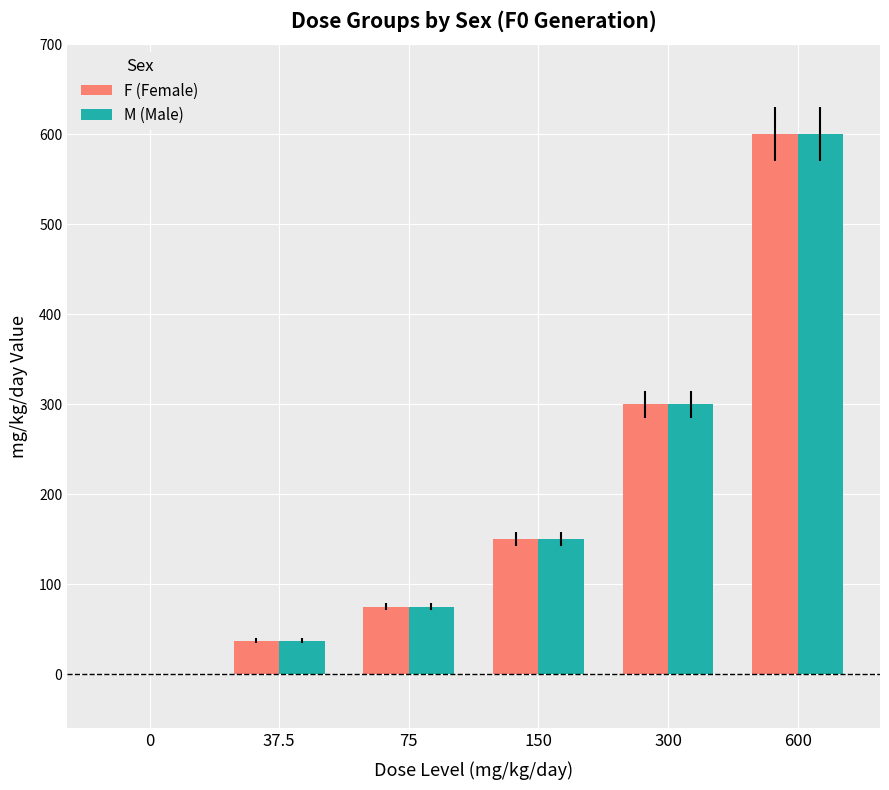

At which category is the sum across all series the highest?

600